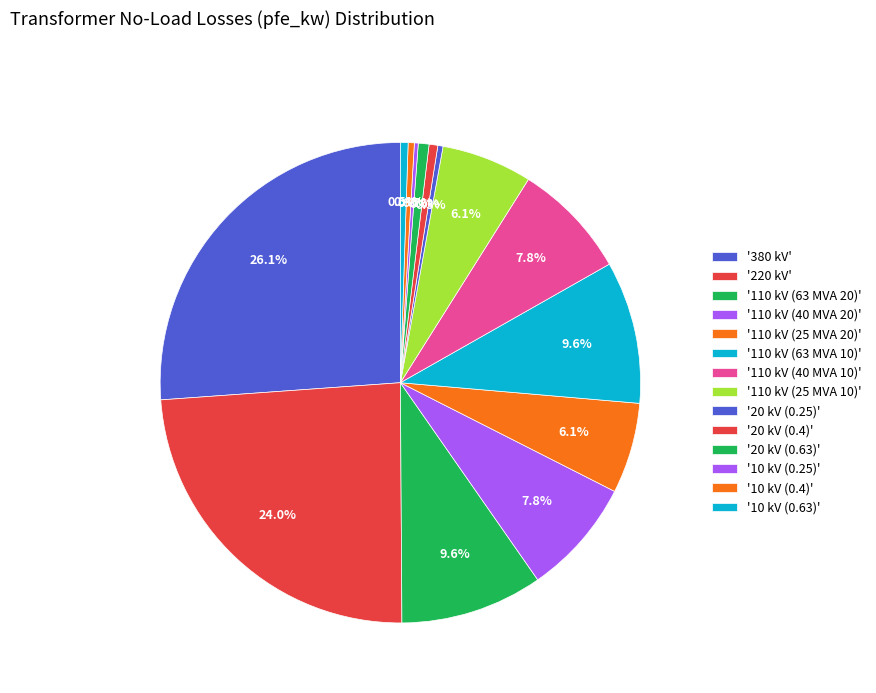

Which category has the smallest portion of the pie?

10 kV (0.25)